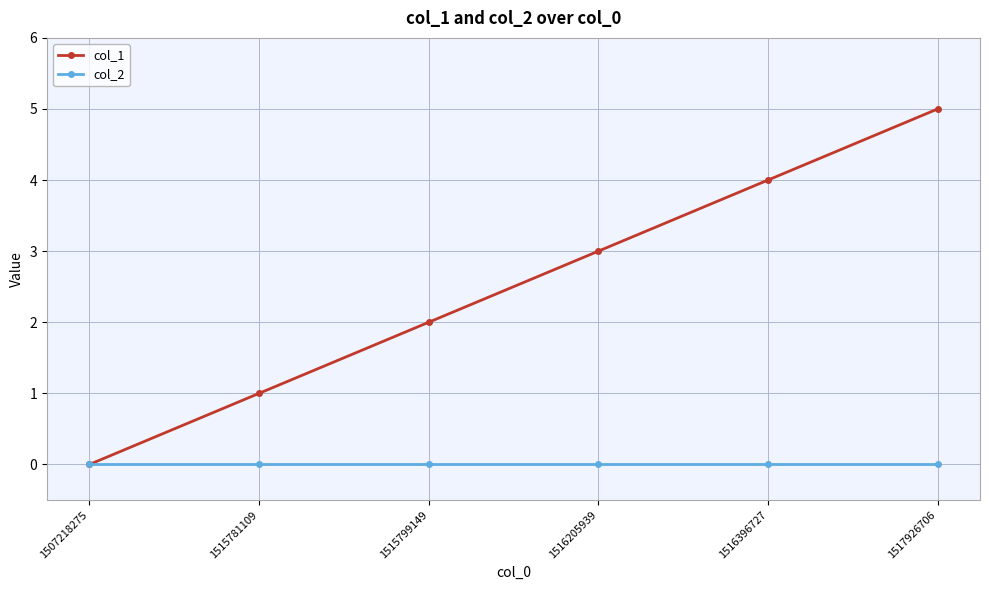

What are all the series names shown in the legend?

col_1, col_2